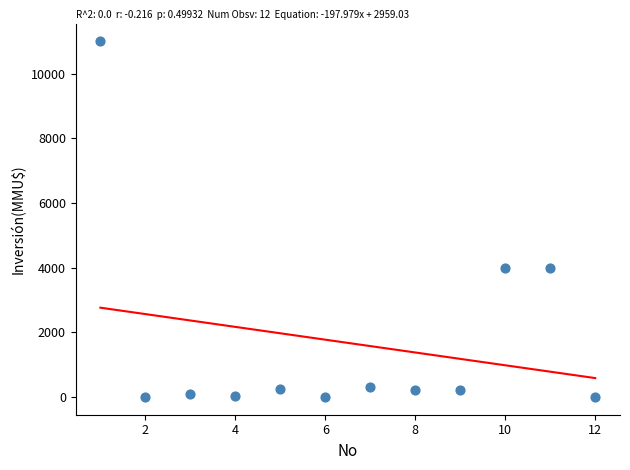

What is the average X value?

6